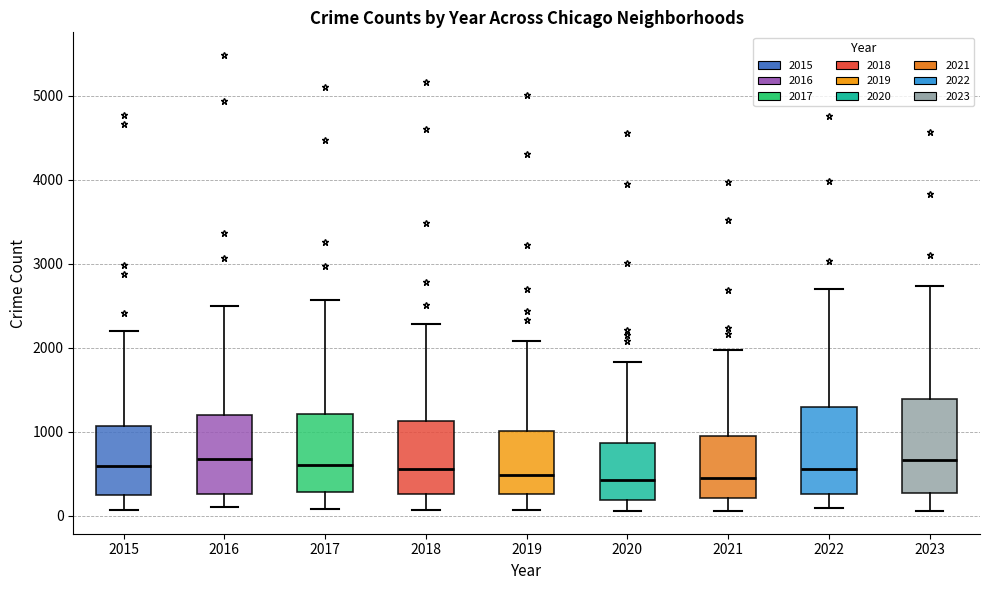

Where is the lower edge of the box at x = 2021 on the y-axis? The values are not printed on the chart, so give them approximately, as read against the axis.

200